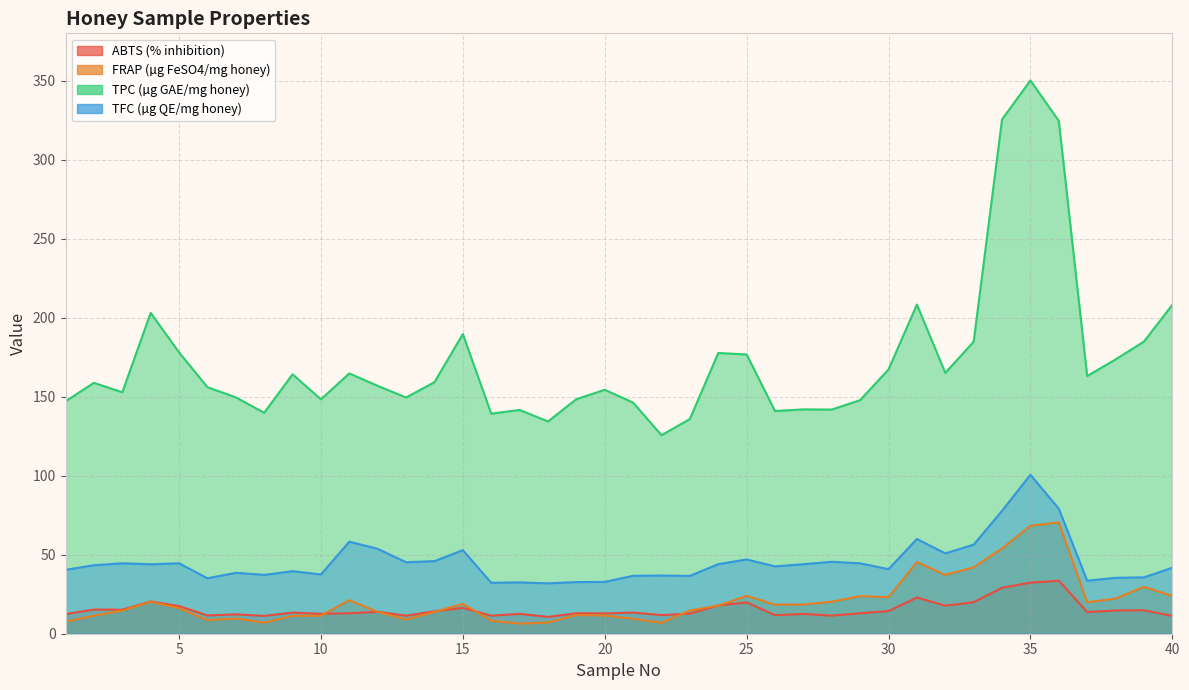

What is the difference between the TFC (µg QE/mg honey) values at 27 and 23?

7.4